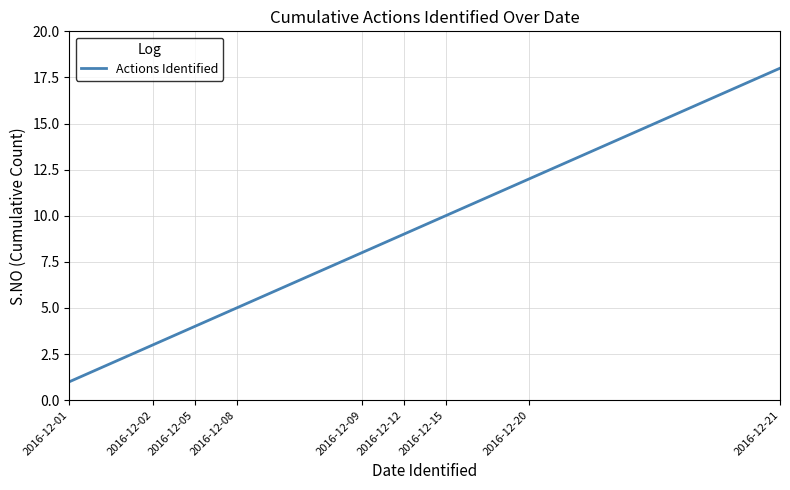

What is the greatest value displayed?

18